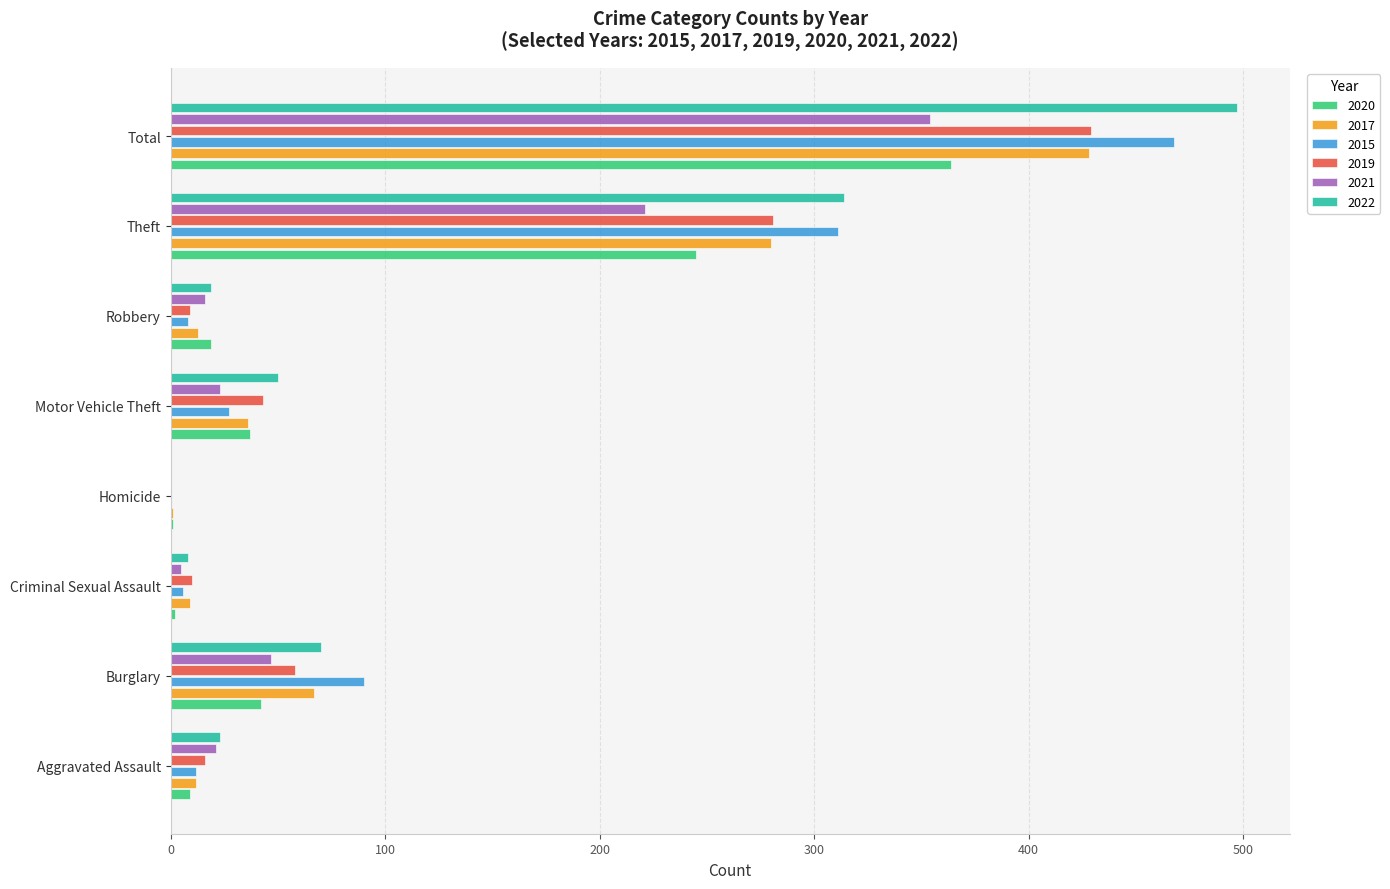

How many categories are shown in the chart?

8